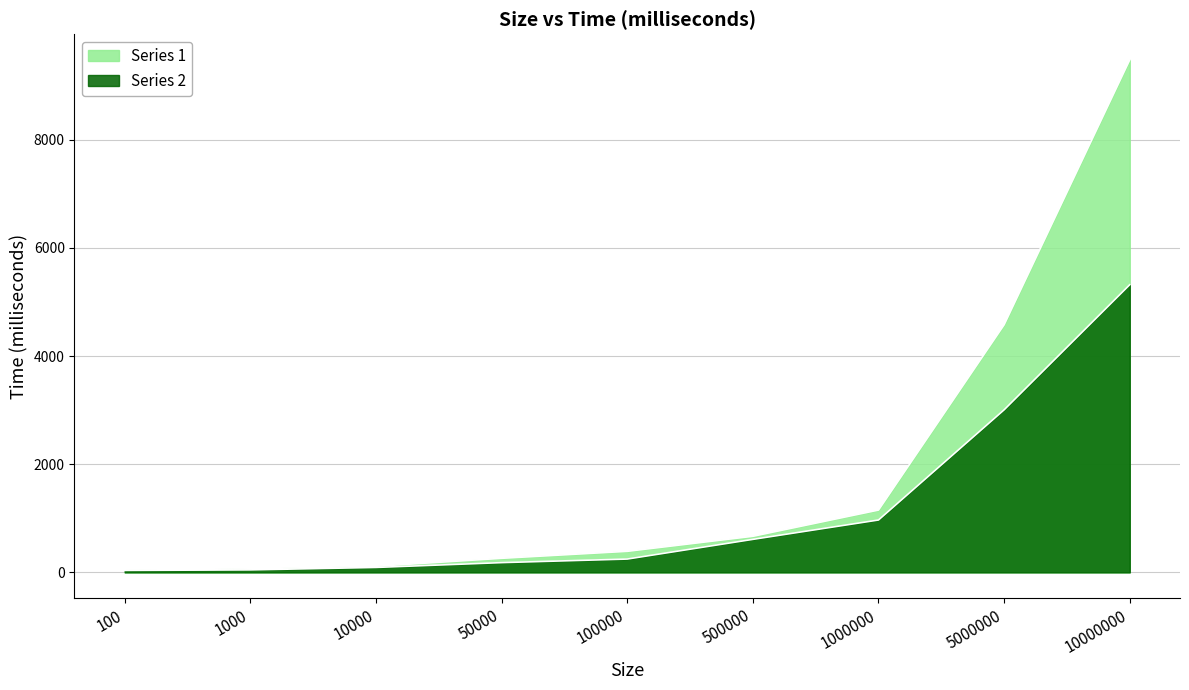

Is the value of Series 1 at 10000 greater than the value of Series 2 at 5000000?

No